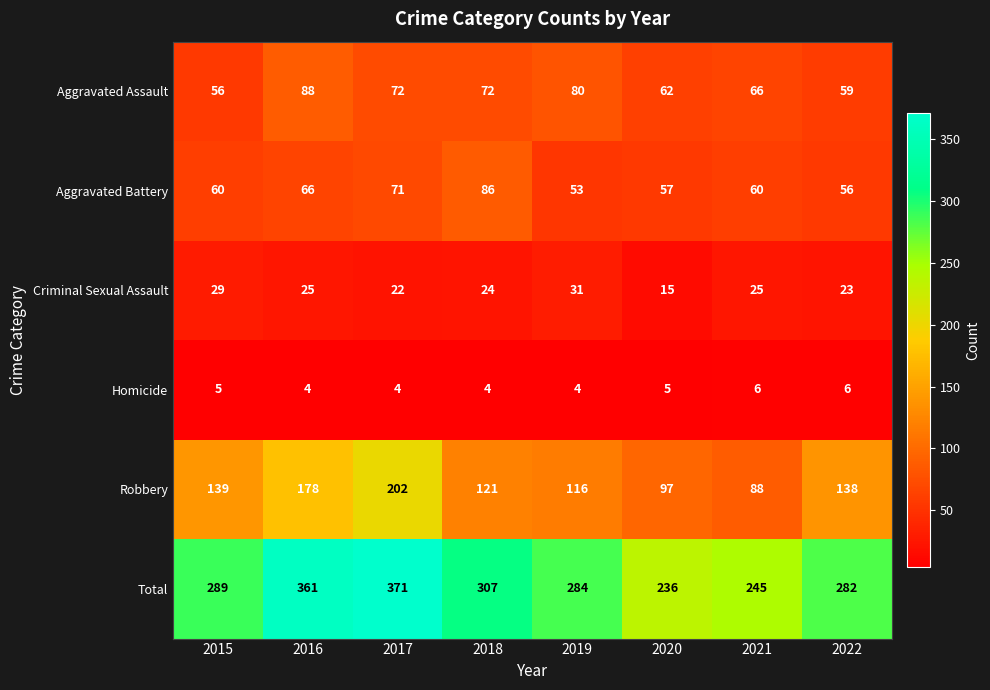

Is it true that Homicide equals 5 at 2020?

True